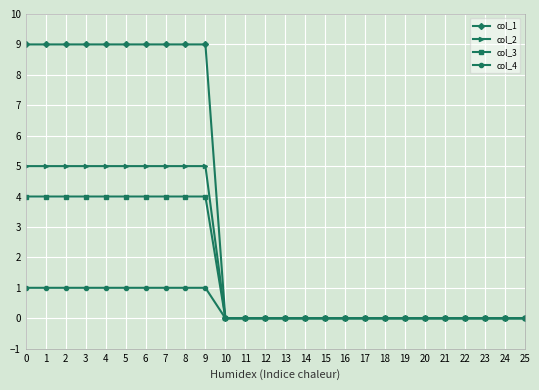

What is the sum of the col_1 values at 9 and 22?

9